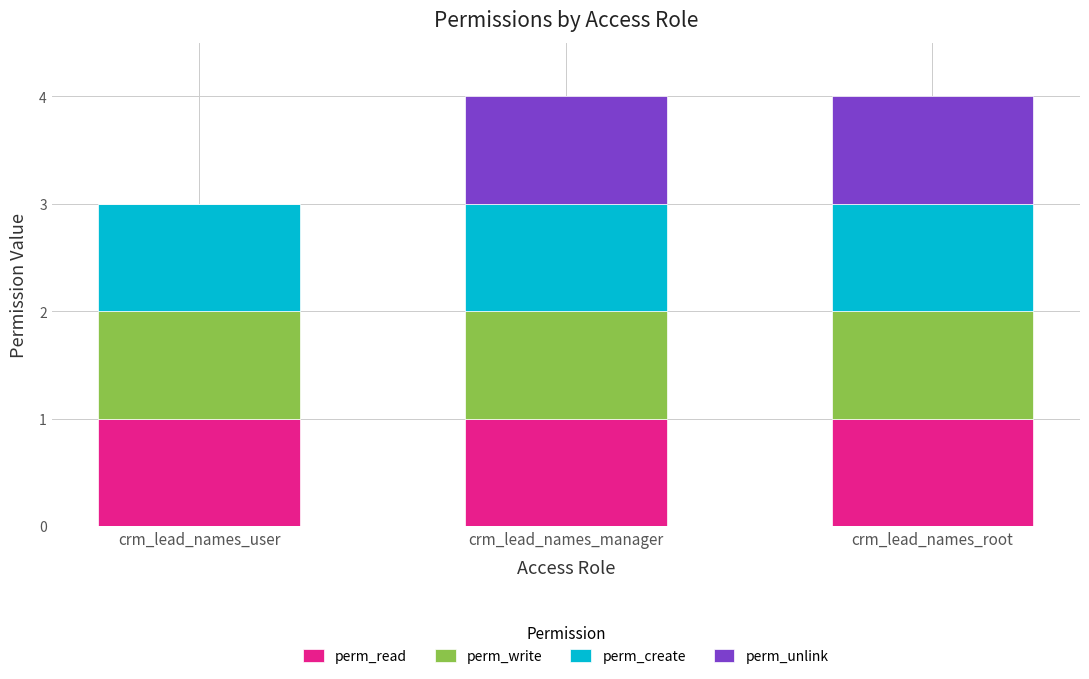

The perm_read series shows 1 at crm_lead_names_manager. True or false?

True